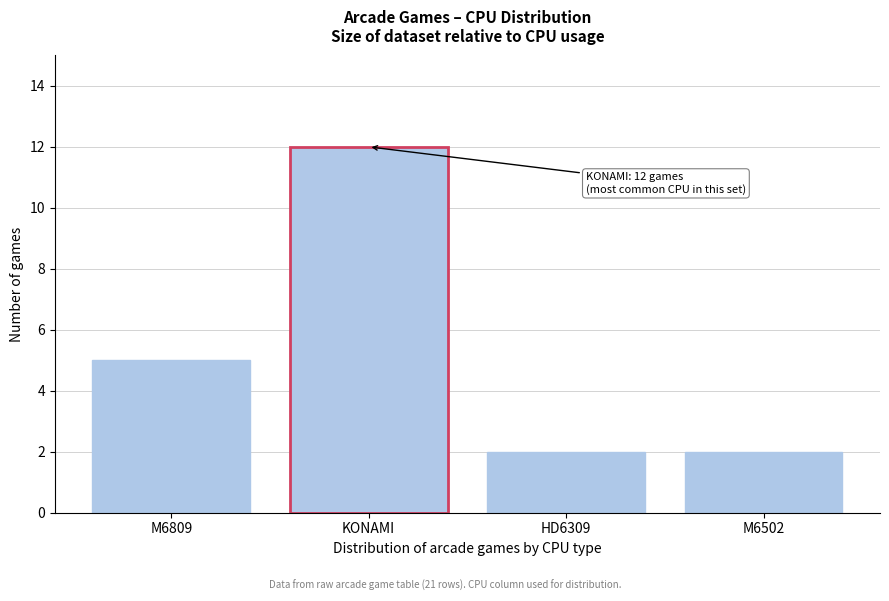

Reading left to right, list all the values displayed in this chart.

M6809=5	KONAMI=12	HD6309=2	M6502=2